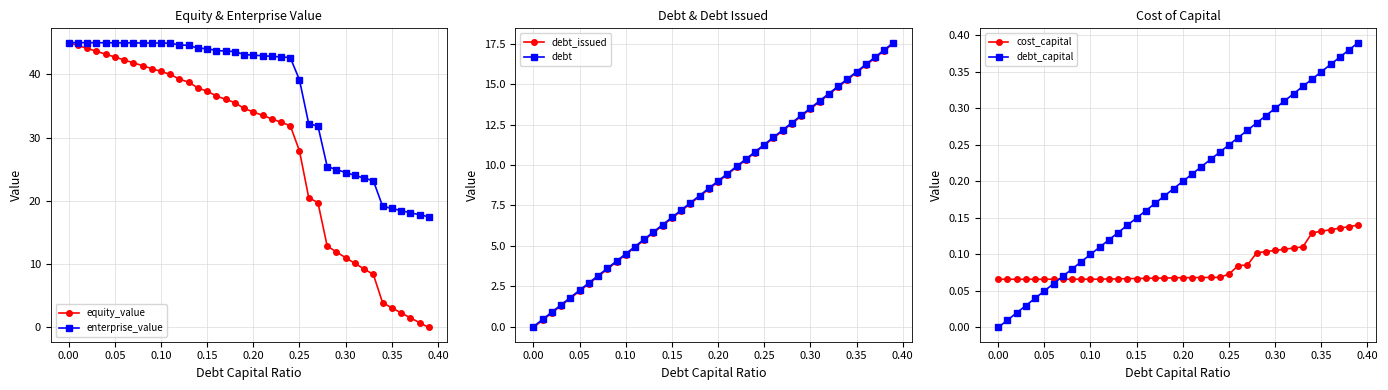

What is the highest value of the equity_value series?

45.1